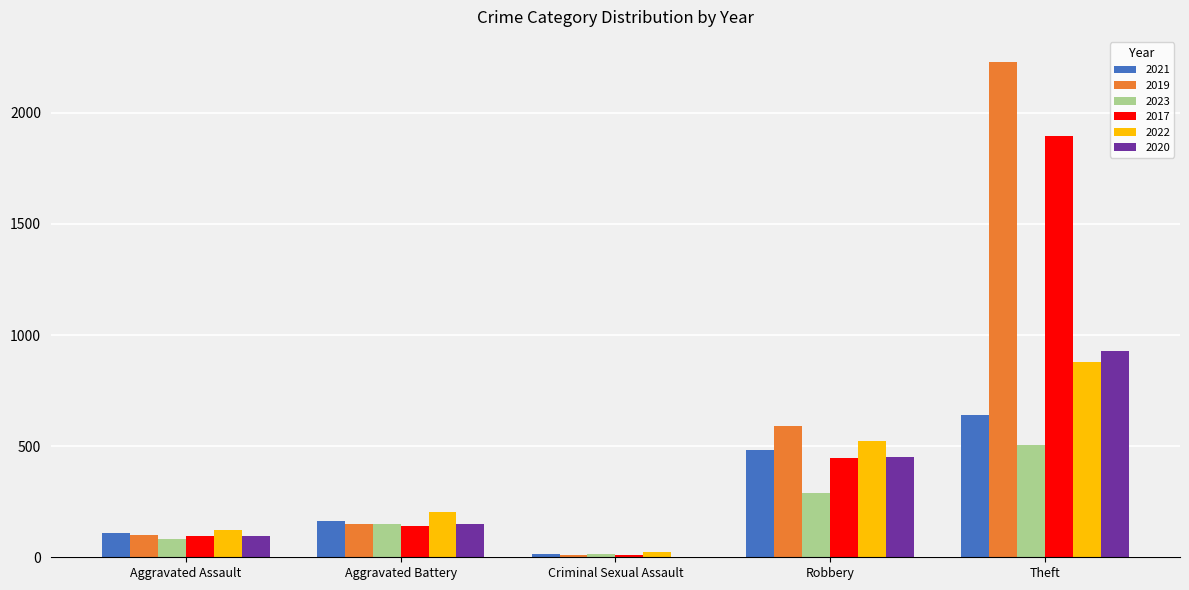

Which series has the largest total across all categories?

2019